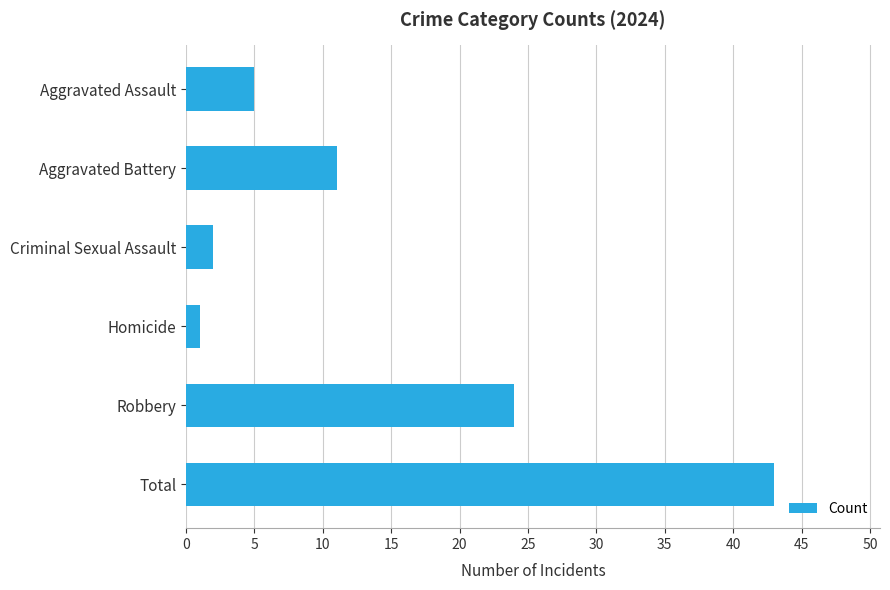

What is the change in value from Robbery to Aggravated Assault?

-19